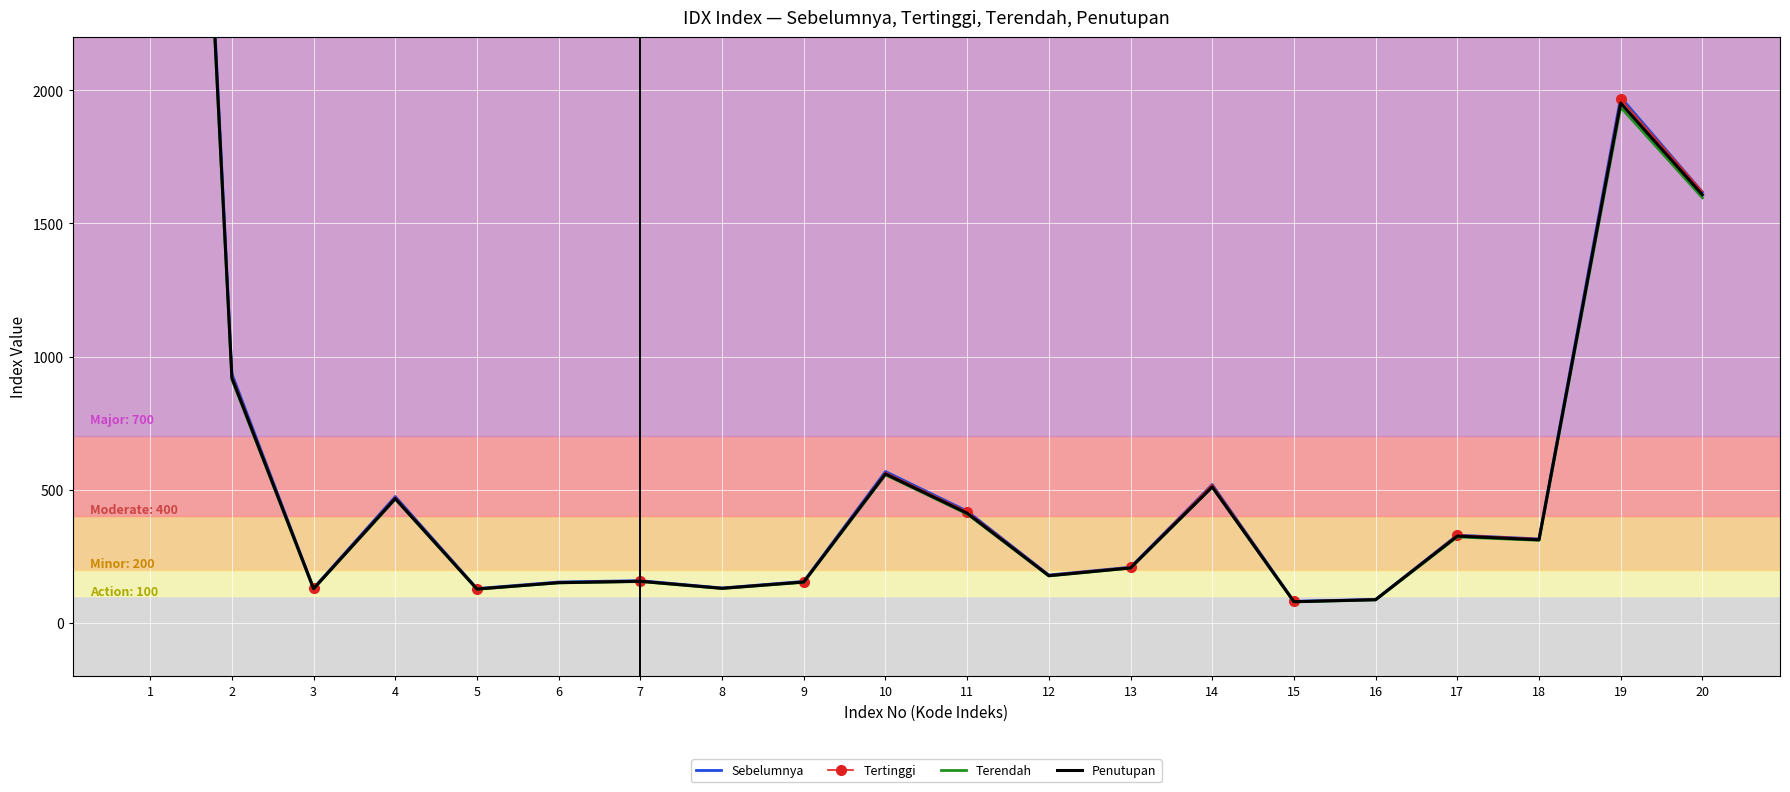

Reading left to right, transcribe all the data shown in this chart.

Sebelumnya: 7166.8	935.5	130.3	474.4	128.9	153.3	158.5	130.9	155.6	568.4	419.8	179.8	208.9	519.4	80.8	87.9	329.3	315.1	1974.6	1617.8
Tertinggi: 7141.6	929.5	129.4	471.5	128.4	152.5	157.5	131.0	154.6	564.5	417.4	179.9	208.8	519.2	80.9	87.8	329.8	315.4	1967.3	1620.0
Terendah: 7036.2	914.5	127.3	464.4	126.2	150.0	155.0	128.8	152.1	556.0	408.8	176.1	205.4	509.3	78.8	86.0	322.6	309.9	1936.6	1596.6
Penutupan: 7087.3	920.3	128.4	466.8	127.0	150.9	156.1	129.6	153.3	559.1	411.9	177.1	206.4	510.6	79.4	86.8	325.9	312.0	1952.5	1607.8